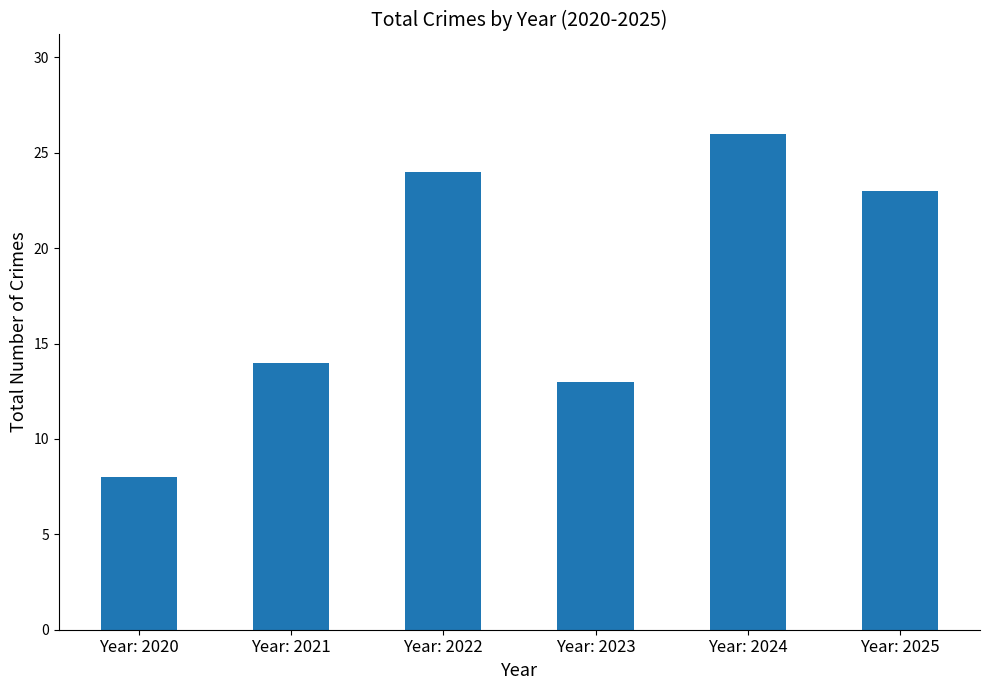

What is the difference between the maximum and minimum values?

18